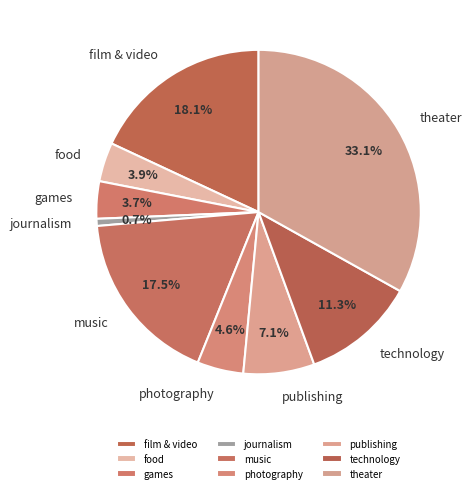

What is the smallest slice in the pie chart?

journalism